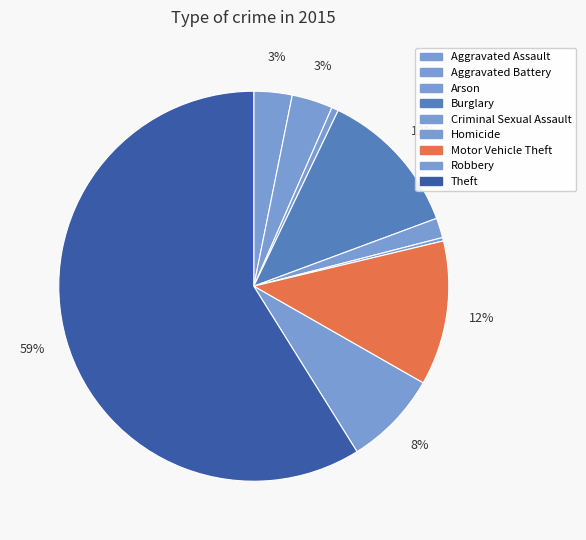

Is it true that Motor Vehicle Theft is 12% of the pie?

True